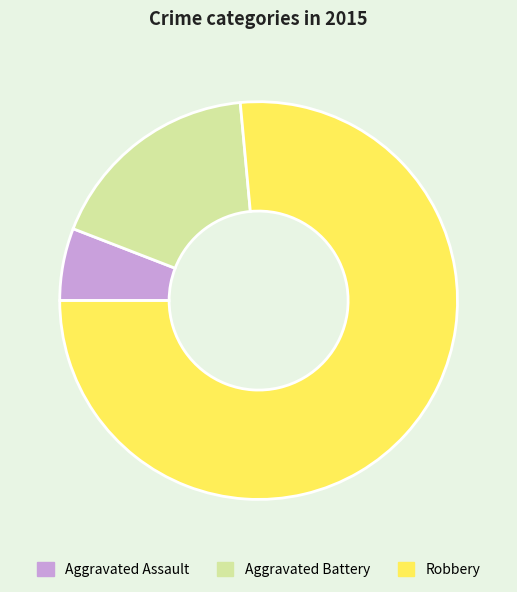

Which slice is the smallest?

Aggravated Assault